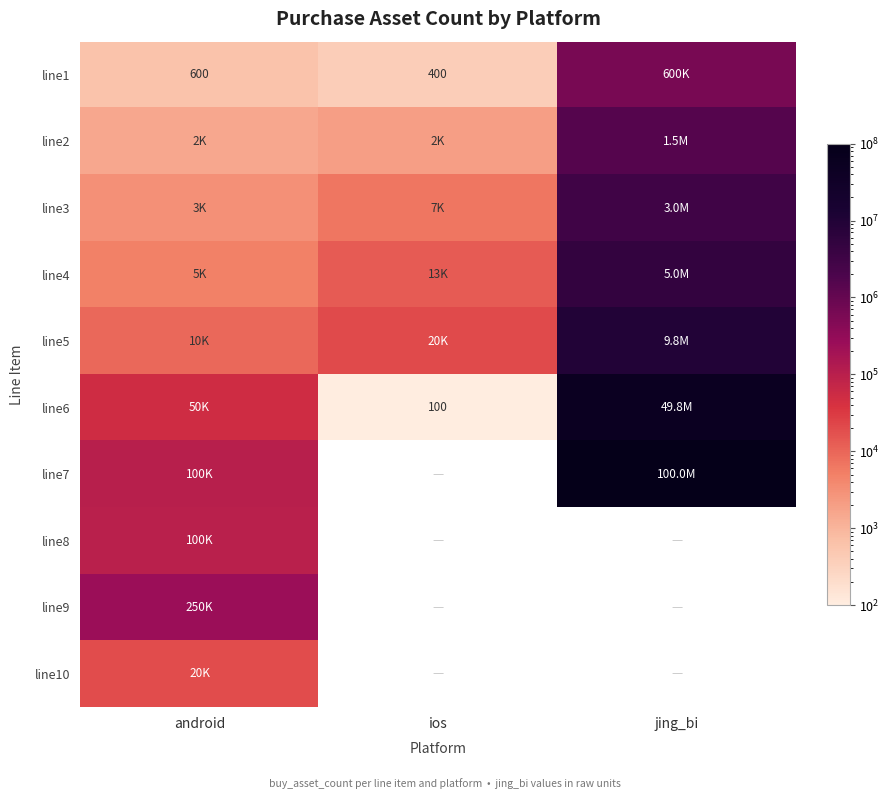

Is it true that line1 equals 400 at ios?

True